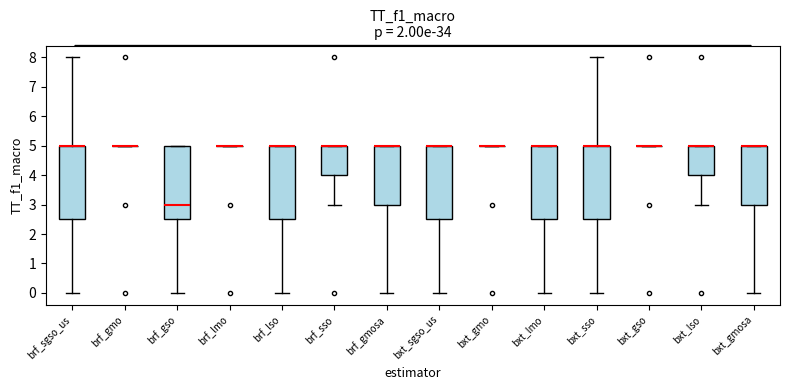

Where does the median line of the box for brf_gso sit on the y-axis? The values are not printed on the chart, so give them approximately, as read against the axis.

3.0